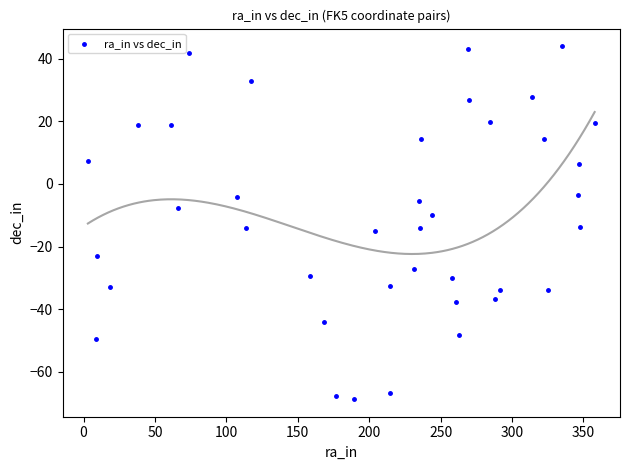

What is the range of X values (max minus min)?

354.8